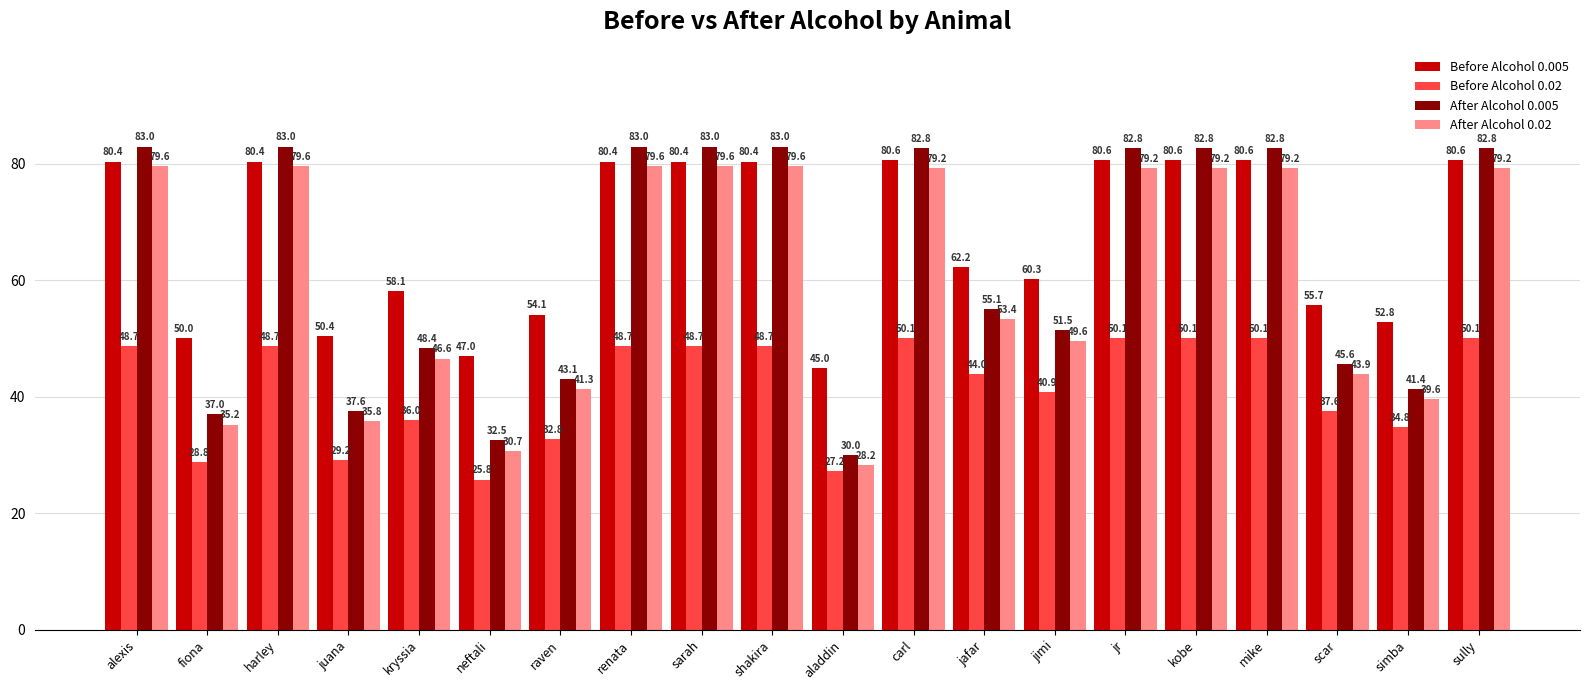

At which label does After Alcohol 0.005 first exceed 82?

alexis